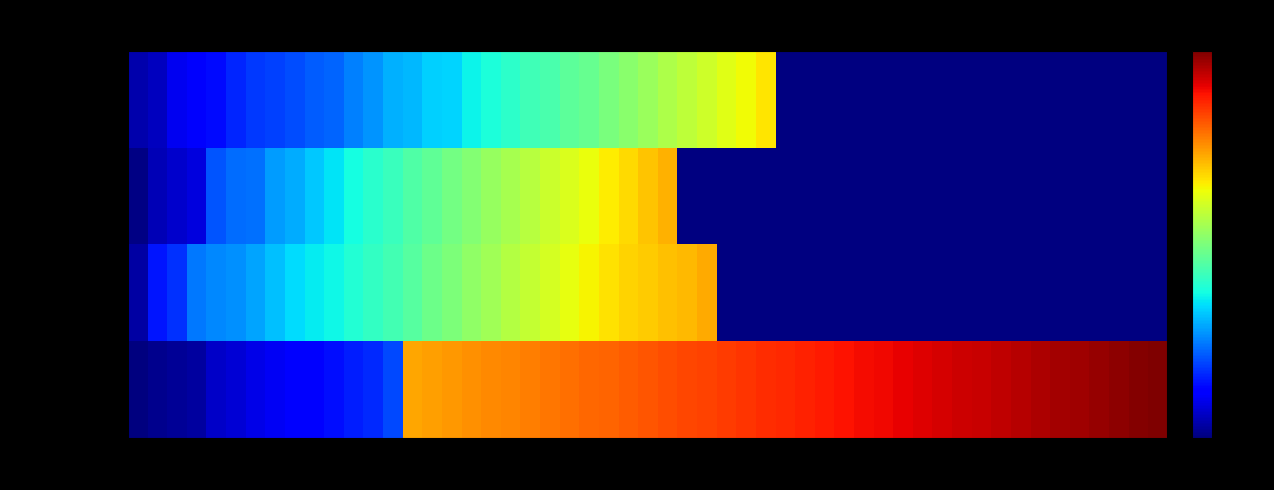

The value of Cluster 2 - Richest countries, sufficient disp at 32 is 63. True or false?

False